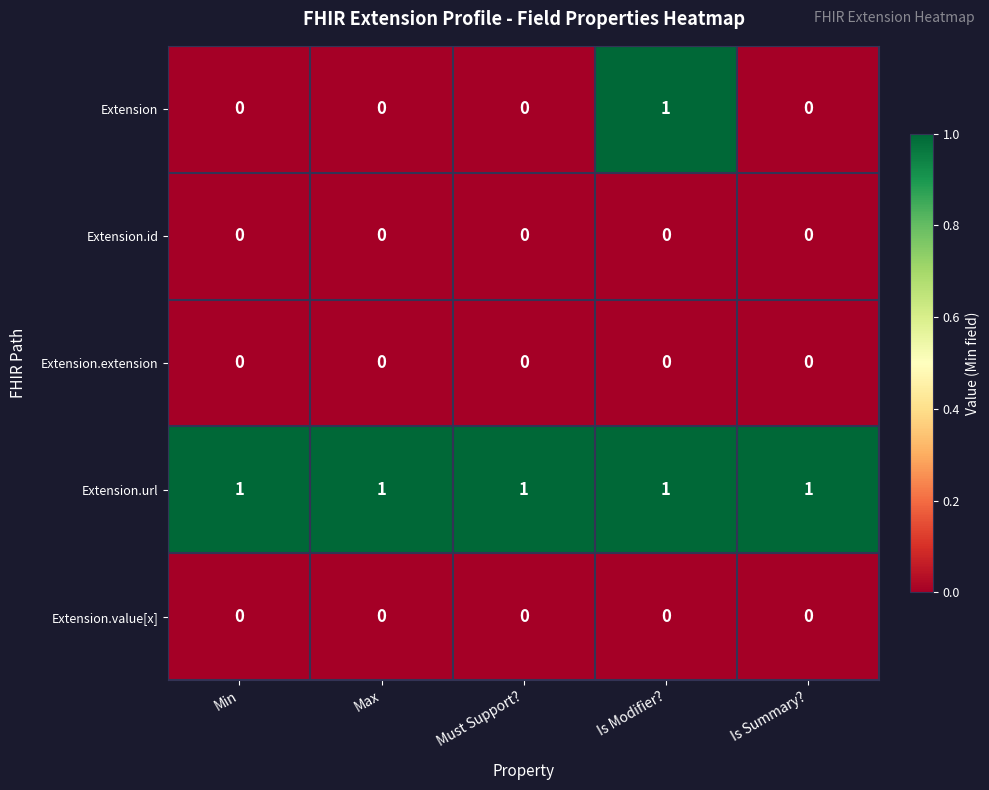

At how many categories does at least one series exceed 0?

5